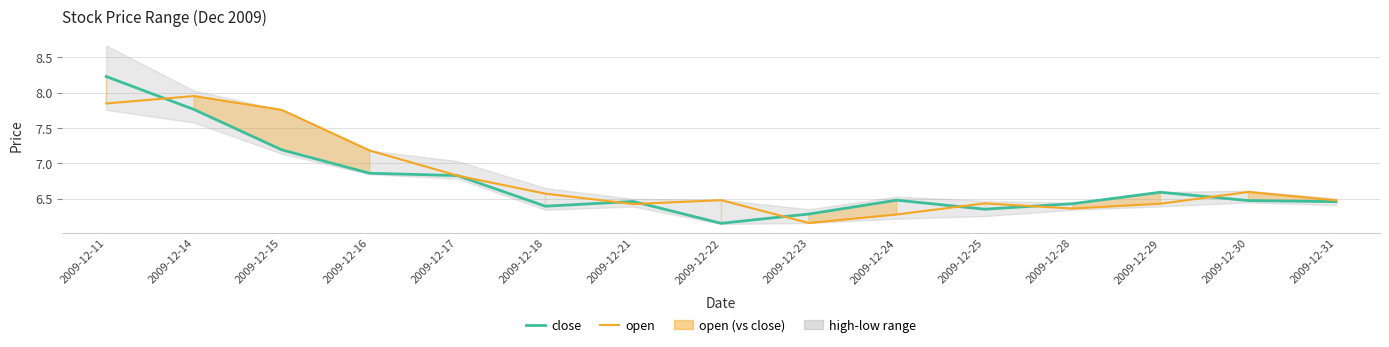

At which label is open closest to 7?

2009-12-17